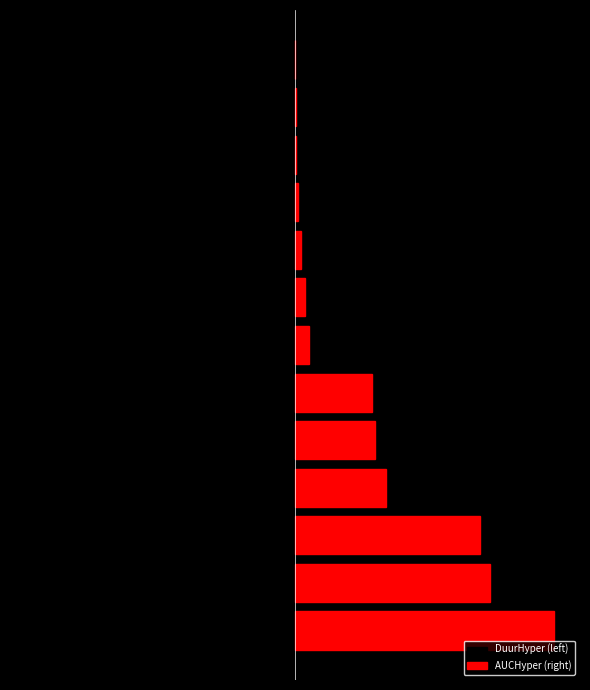

True or false: DuurHyper (left) has a value of -16.5 at 10.

True